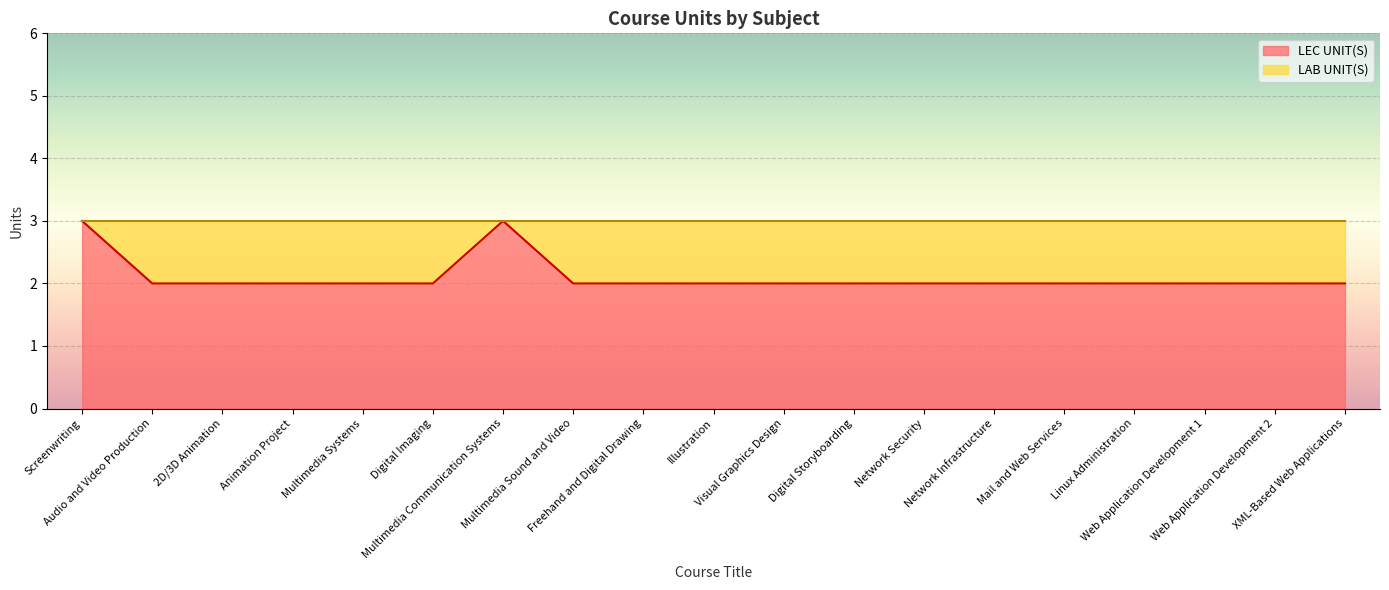

What is the approximate value at Freehand and Digital Drawing?

2